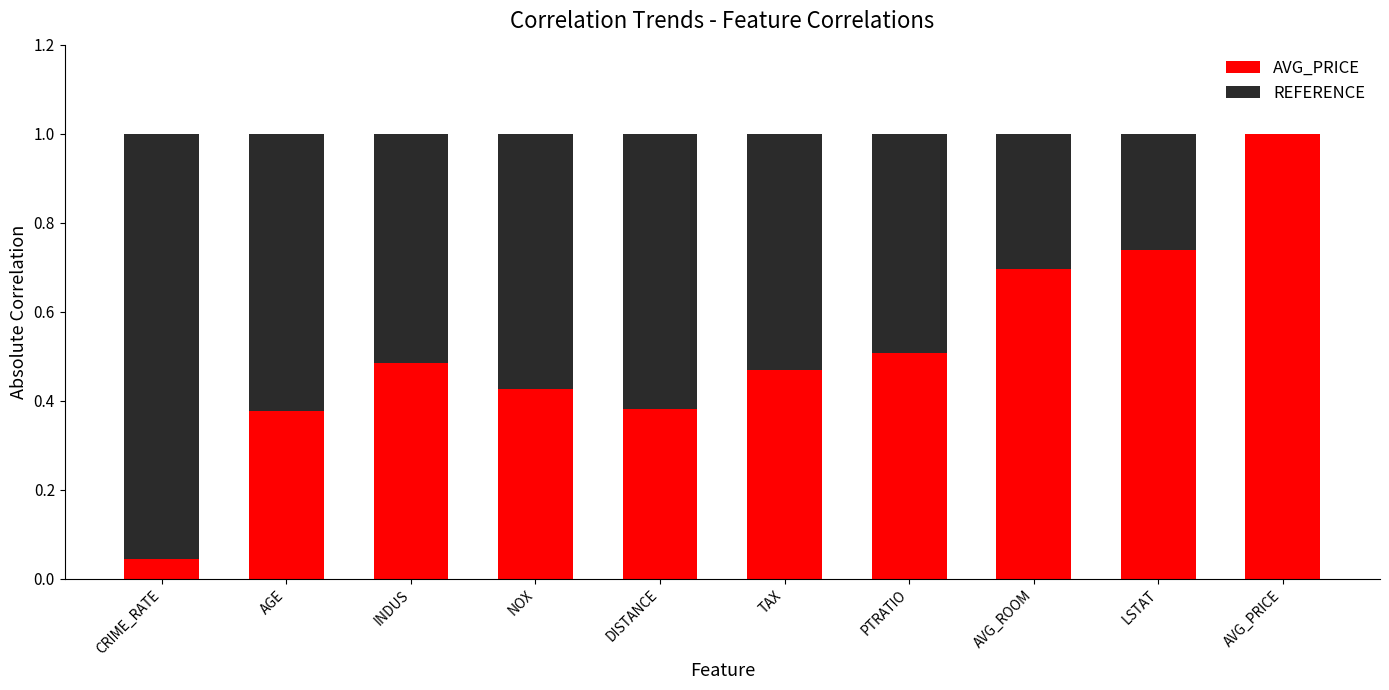

Is it true that AVG_PRICE equals 0.5 at LSTAT?

False